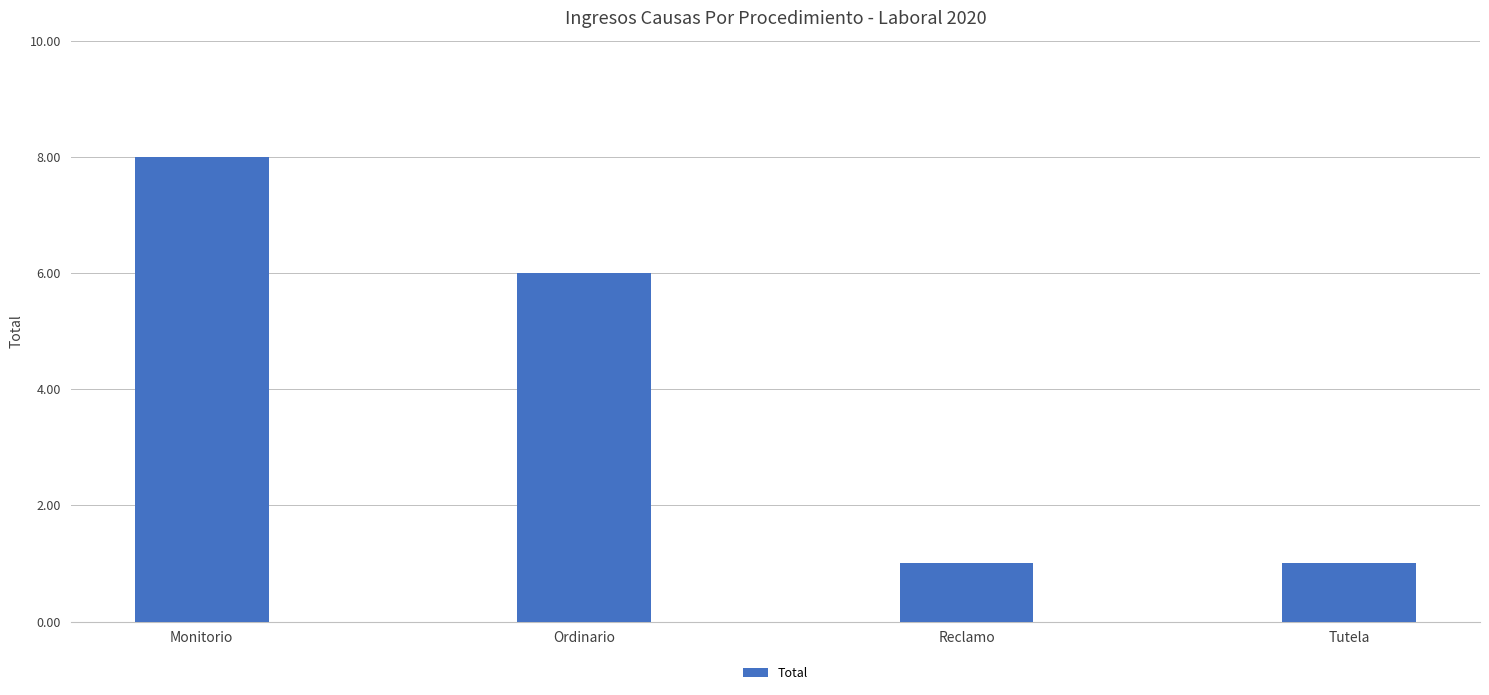

What is the ratio of the value at Reclamo to the value at Ordinario?

0.2